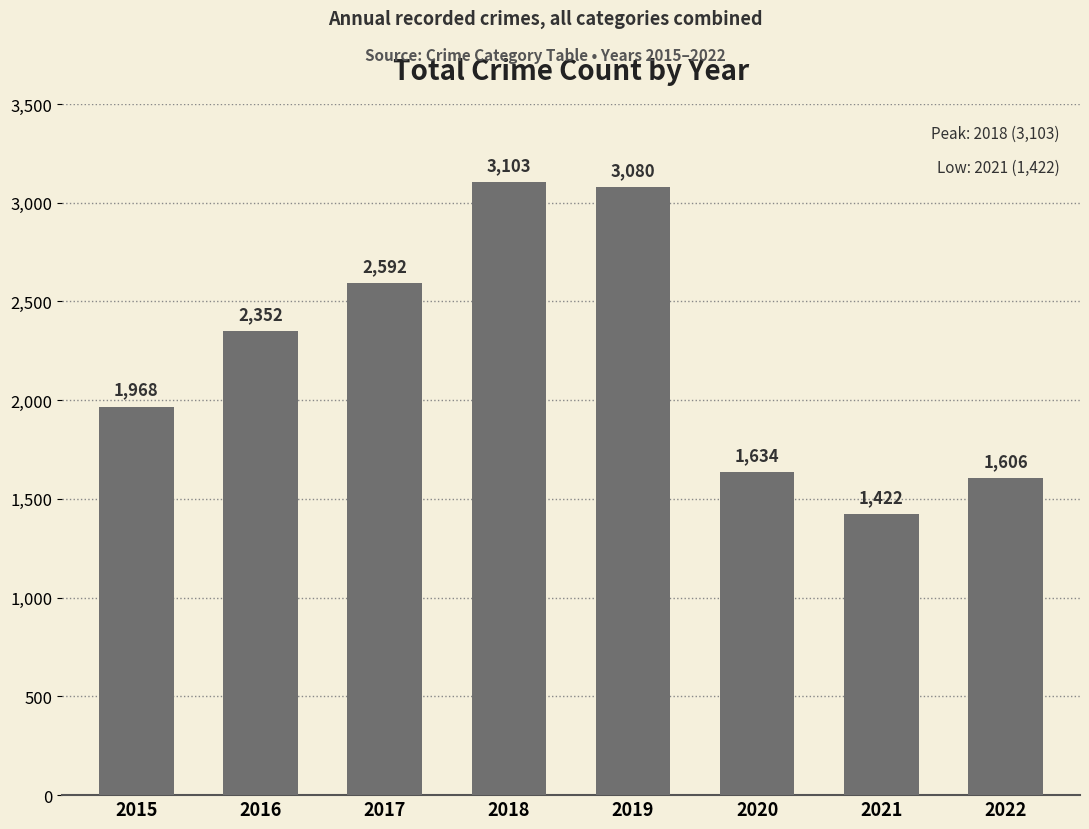

What is the change in value from 2016 to 2019?

+728